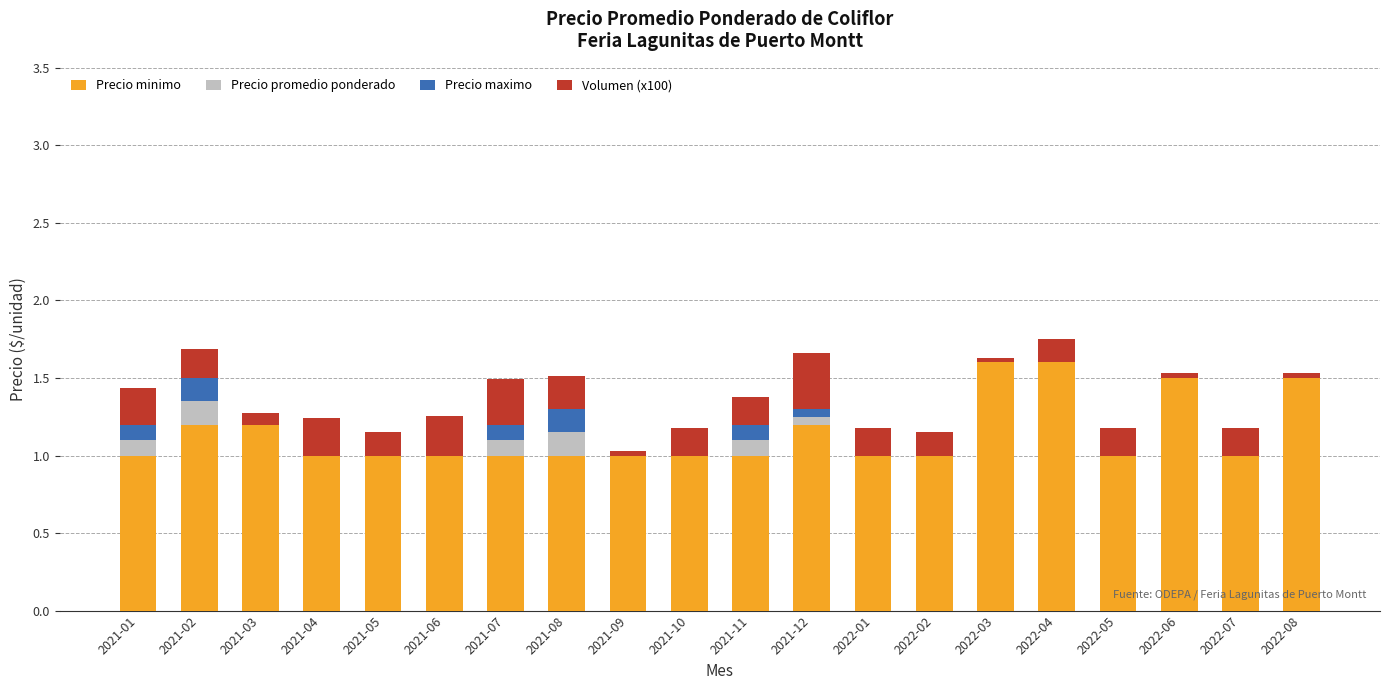

What are all the series names shown in the legend?

Precio minimo, Precio promedio ponderado, Precio maximo, Volumen (x100)